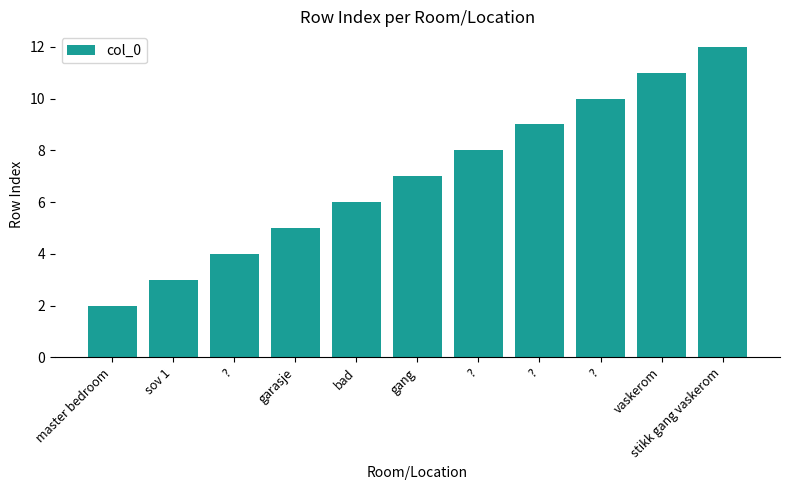

Which has a higher value, ? or sov 1?

?